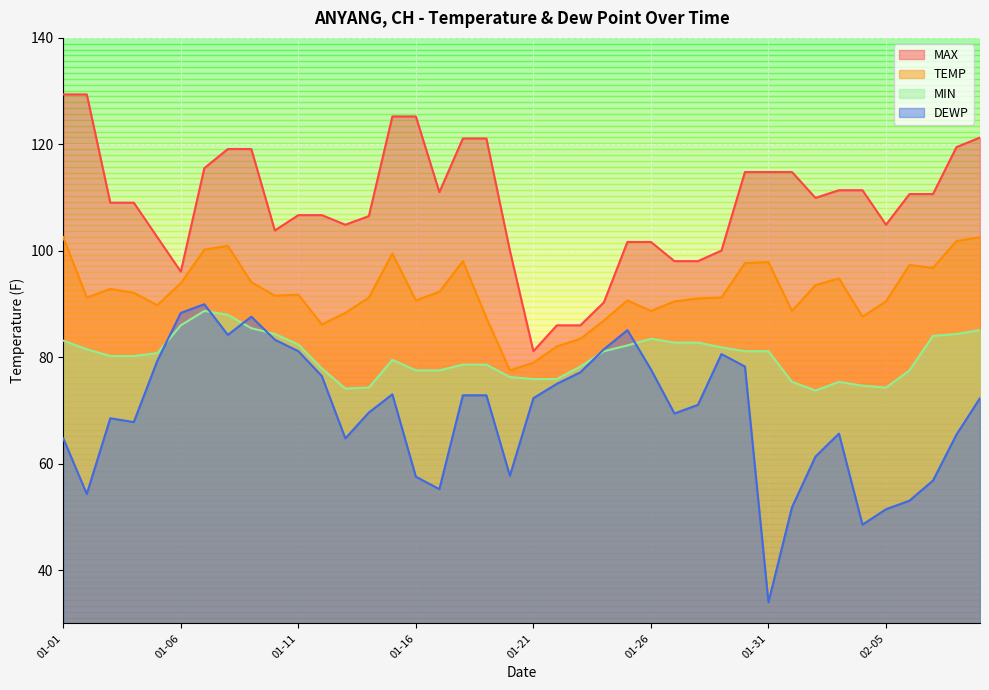

Rank the series by their average value, from lowest to highest.

DEWP, MIN, TEMP, MAX